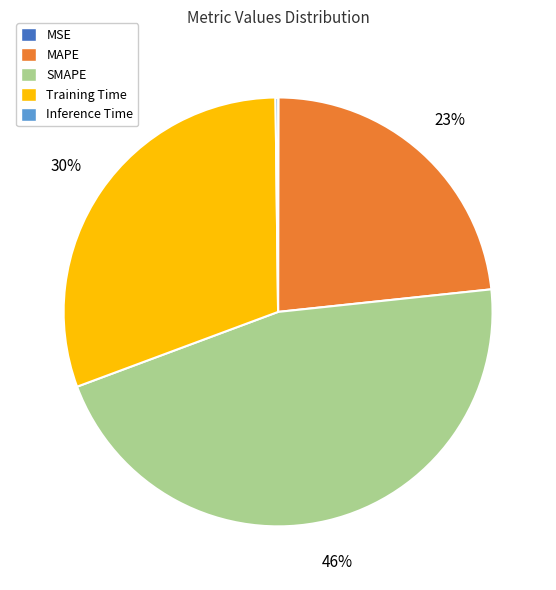

To the nearest percent, what is the difference between the MAPE and Training Time slice percentages?

7%